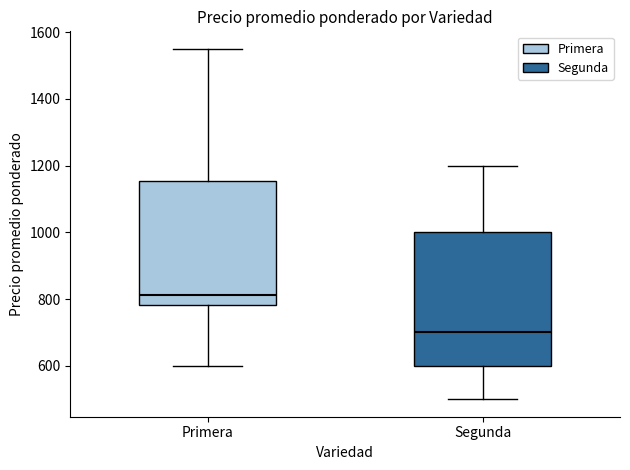

Comparing the boxes themselves (not the whiskers), which one is the tallest?

Segunda